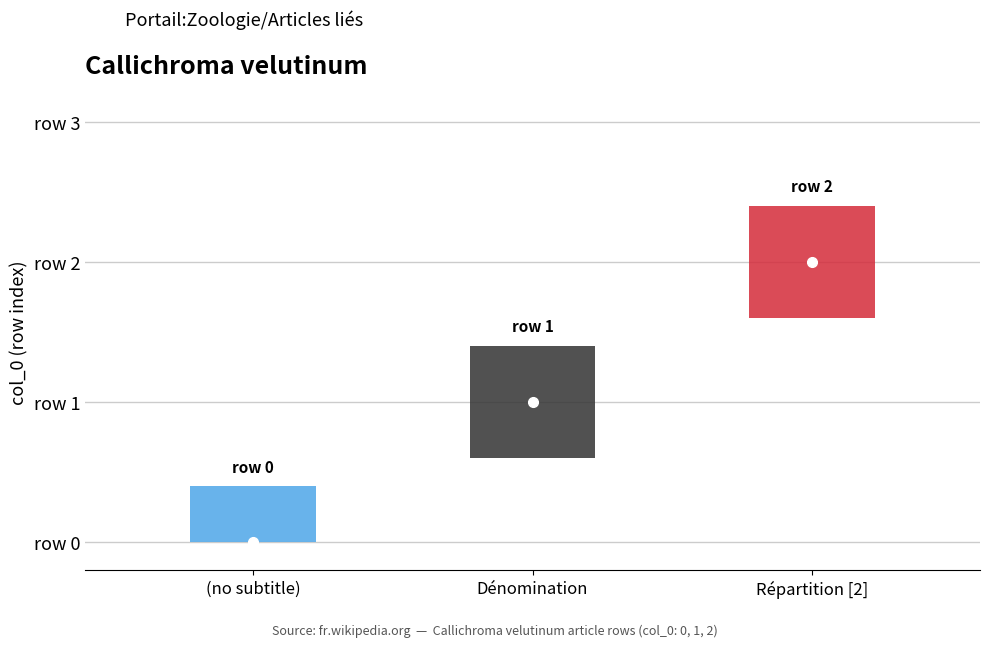

The chart shows a value of 3 at Callichroma_velutinum (row 2). True or false?

False